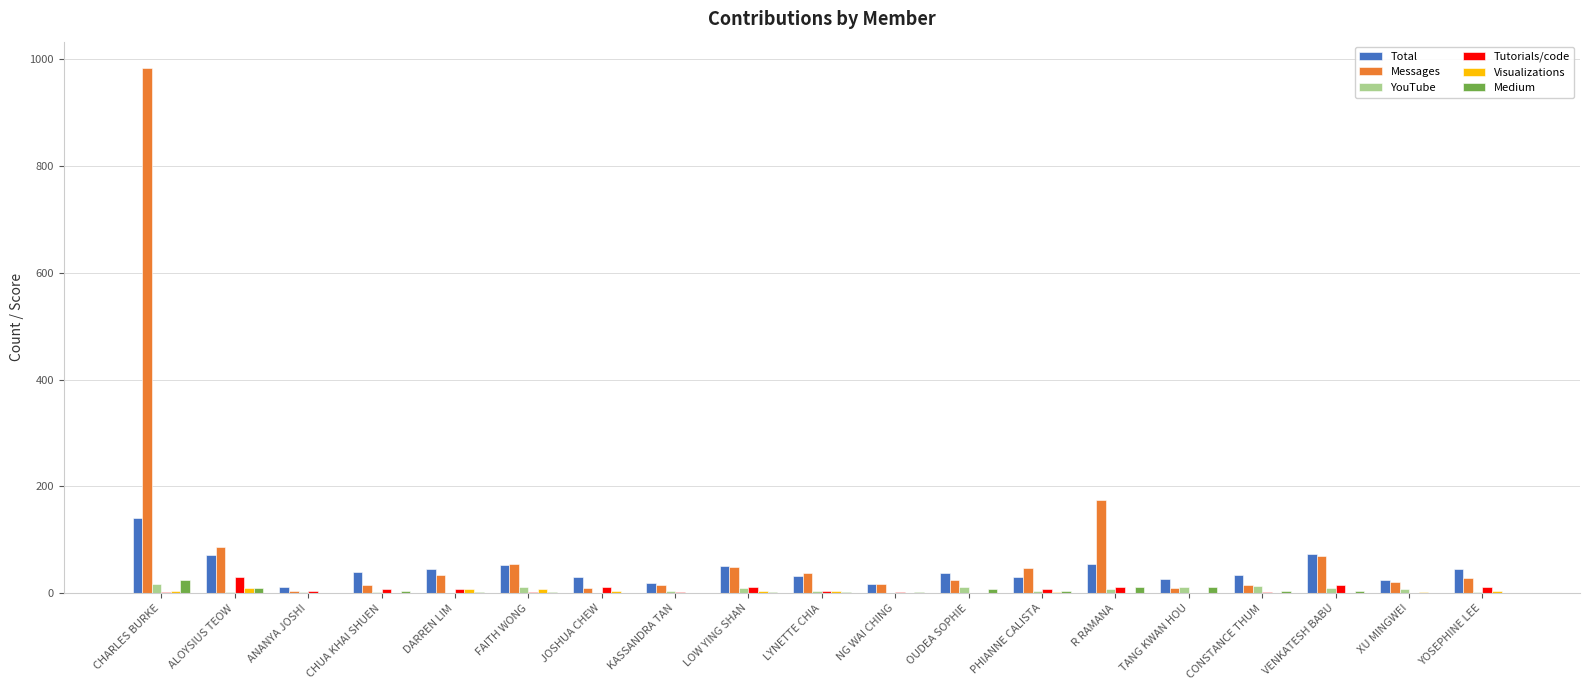

At which category is the sum across all series the highest?

CHARLES BURKE